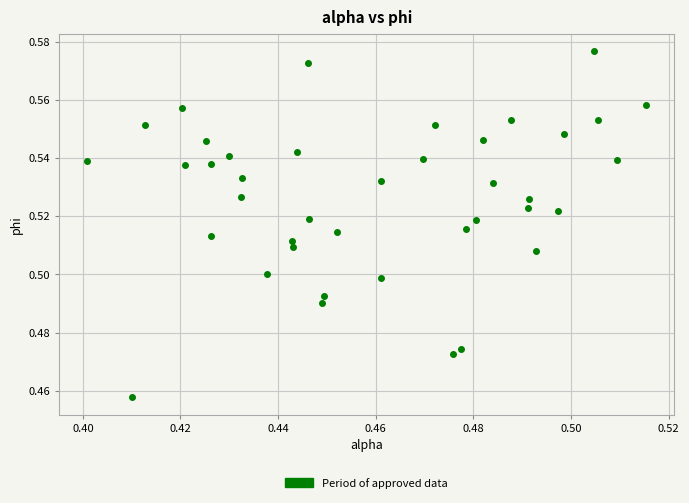

How many points are shown in the scatter plot?

40